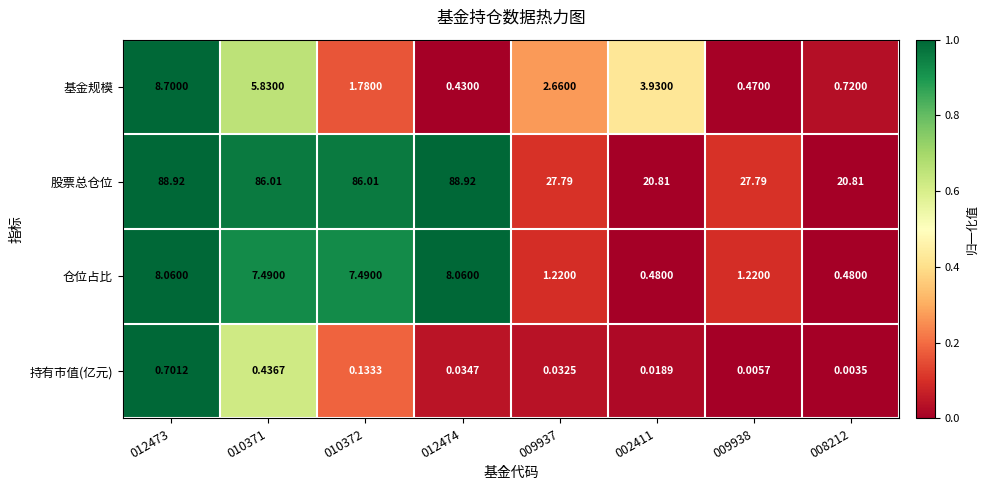

Rank the series at 009937 from highest to lowest value.

股票总仓位, 基金规模, 仓位占比, 持有市值(亿元)